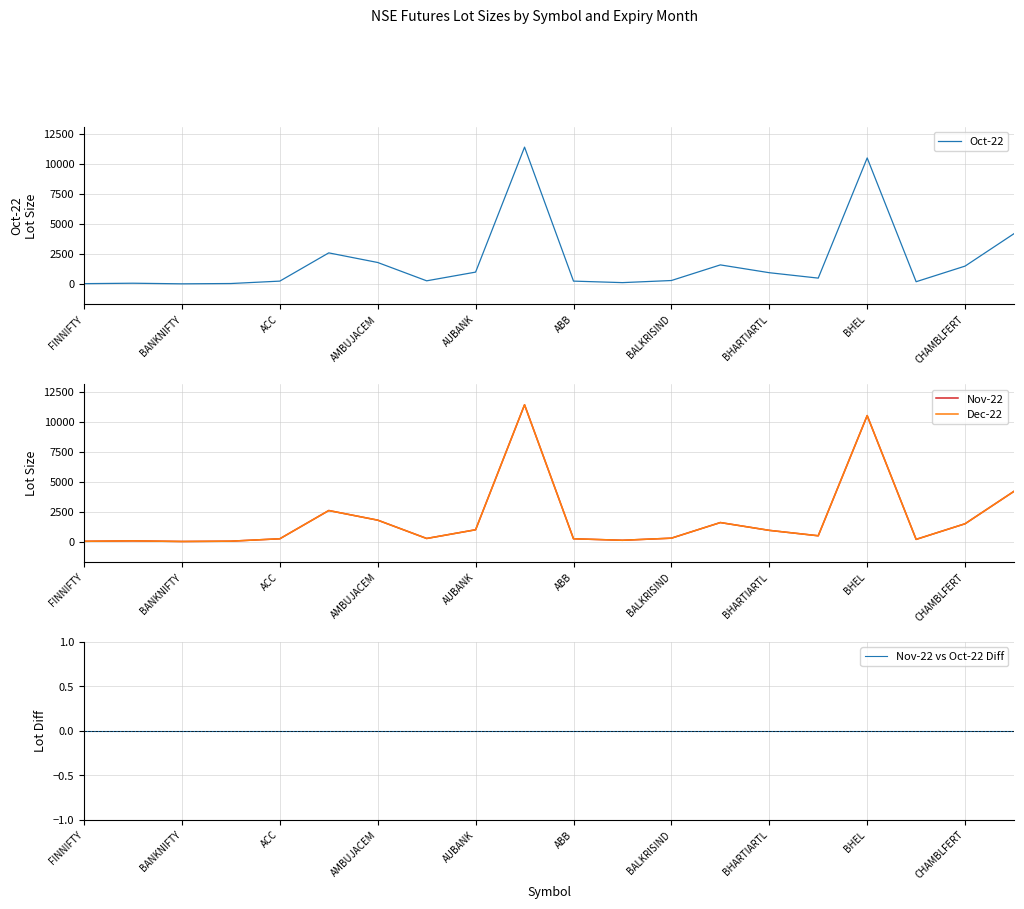

True or false: Oct-22 has a value of 411 at AUBANK.

False